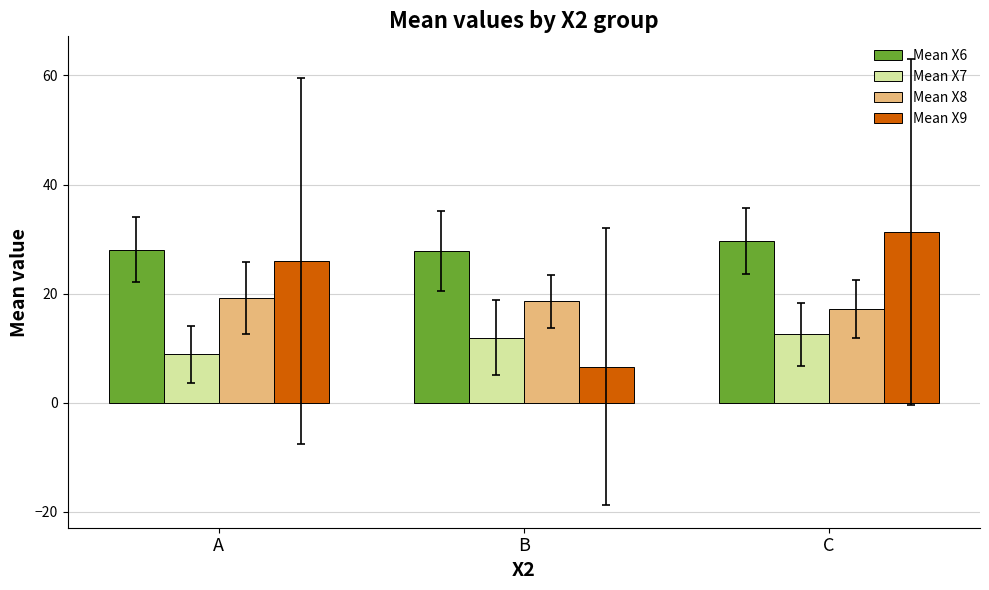

At which category does the chart reach its peak across all series?

C